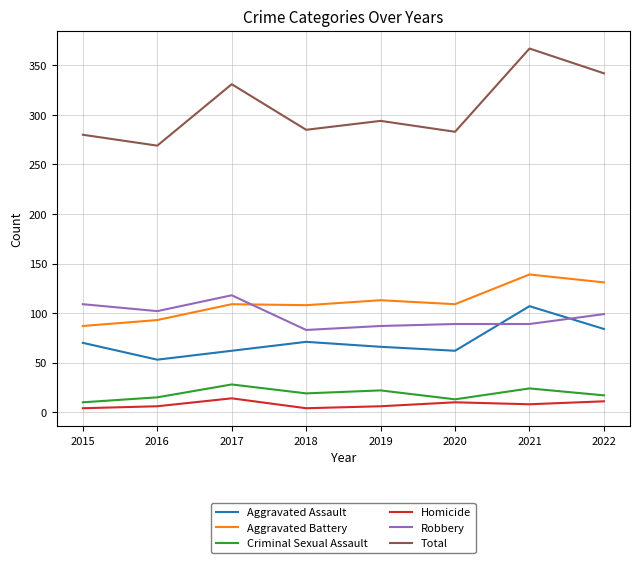

Which series has the largest range (max minus min)?

Total